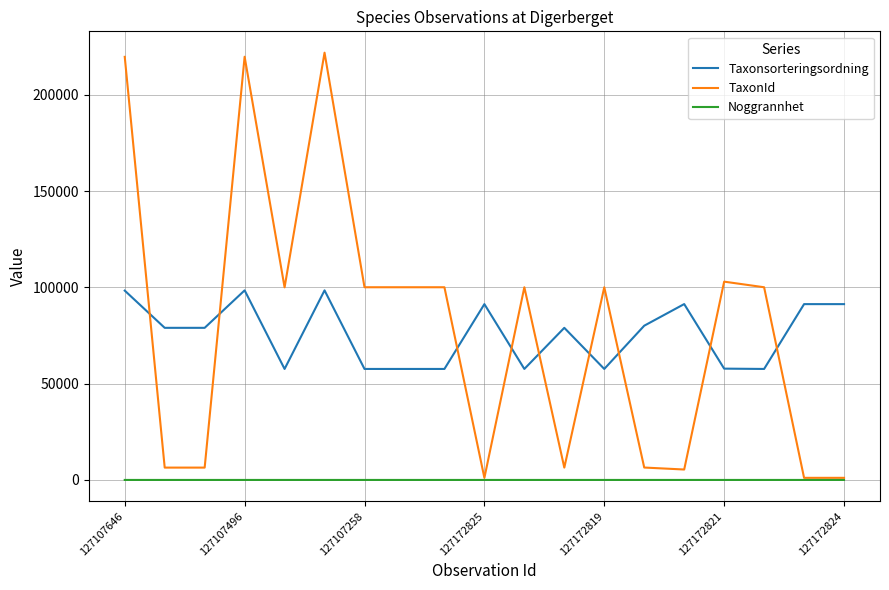

What is the sum of all Noggrannhet values?

190